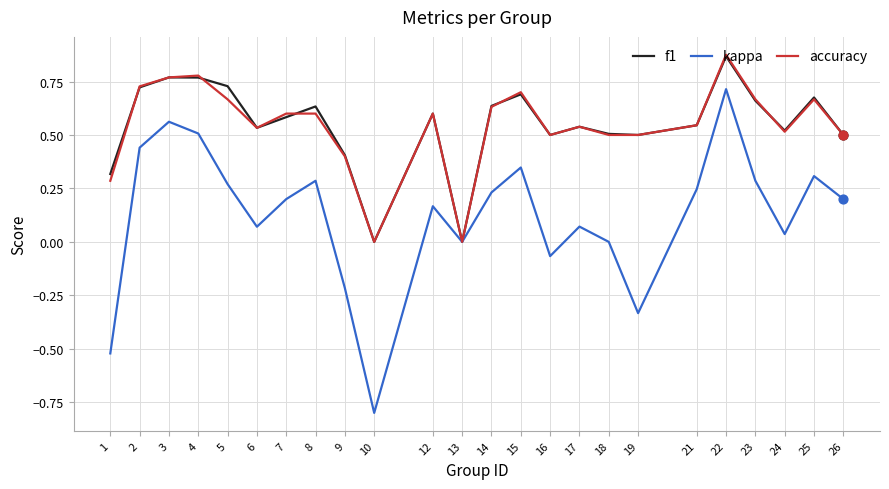

Which series has the largest range (max minus min)?

kappa